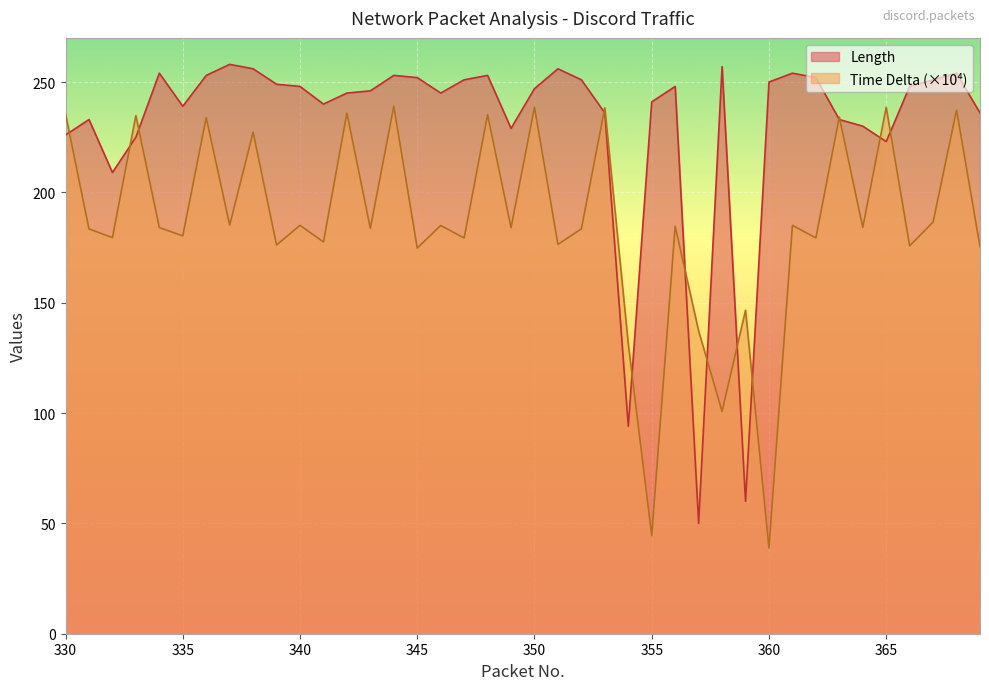

True or false: Time Delta has more than 0 points higher than both neighbors.

True